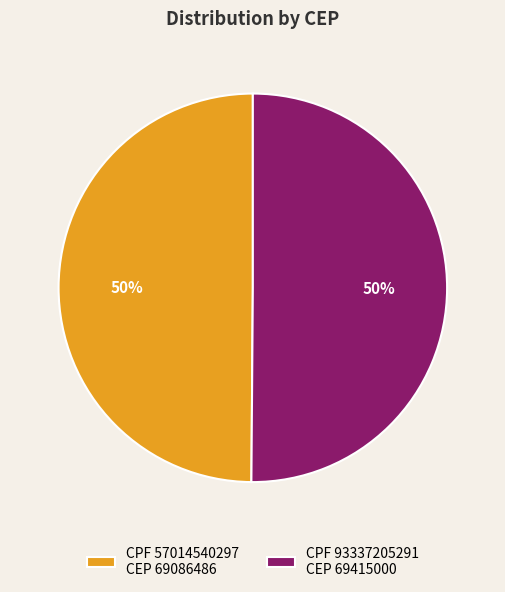

What percentage is the CPF 93337205291 CEP 69415000 slice, to the nearest percent?

50%